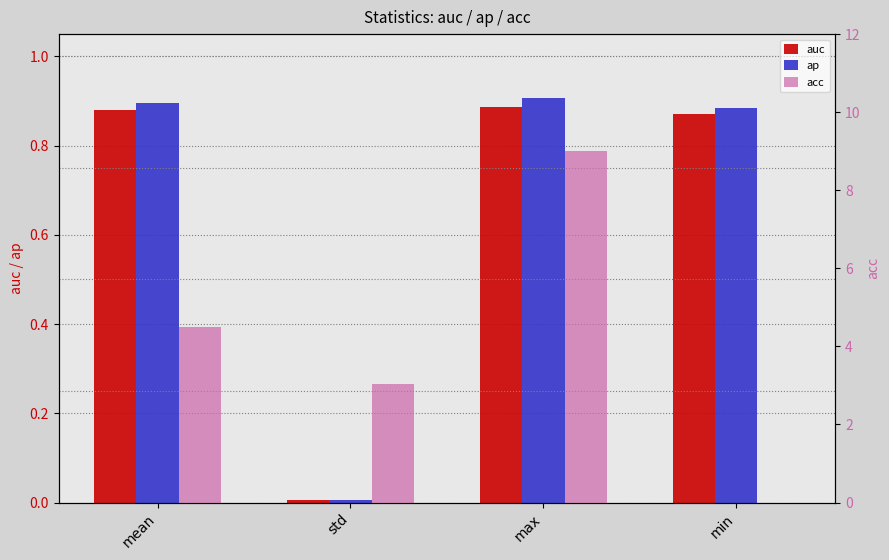

Reading left to right, extract all data points from this chart.

auc: 0.9	0.0	0.9	0.9
ap: 0.9	0.0	0.9	0.9
acc: 4.5	3.0	9.0	0.0